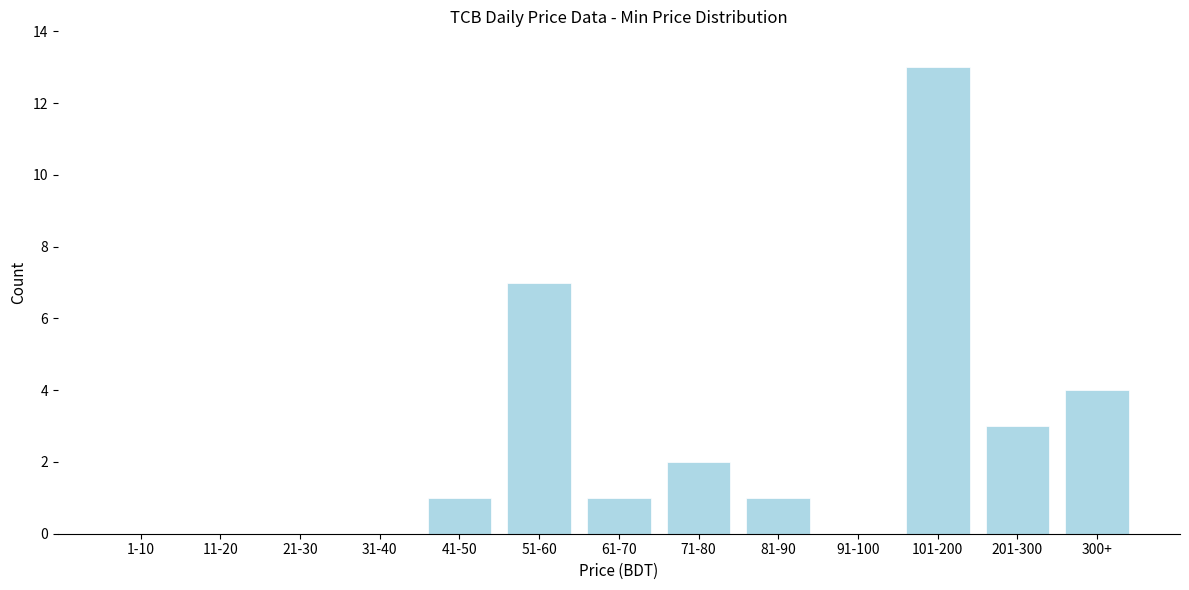

Reading left to right, transcribe all the data shown in this chart.

1-10=0	11-20=0	21-30=0	31-40=0	41-50=1	51-60=7	61-70=1	71-80=2	81-90=1	91-100=0	101-200=13	201-300=3	300+=4